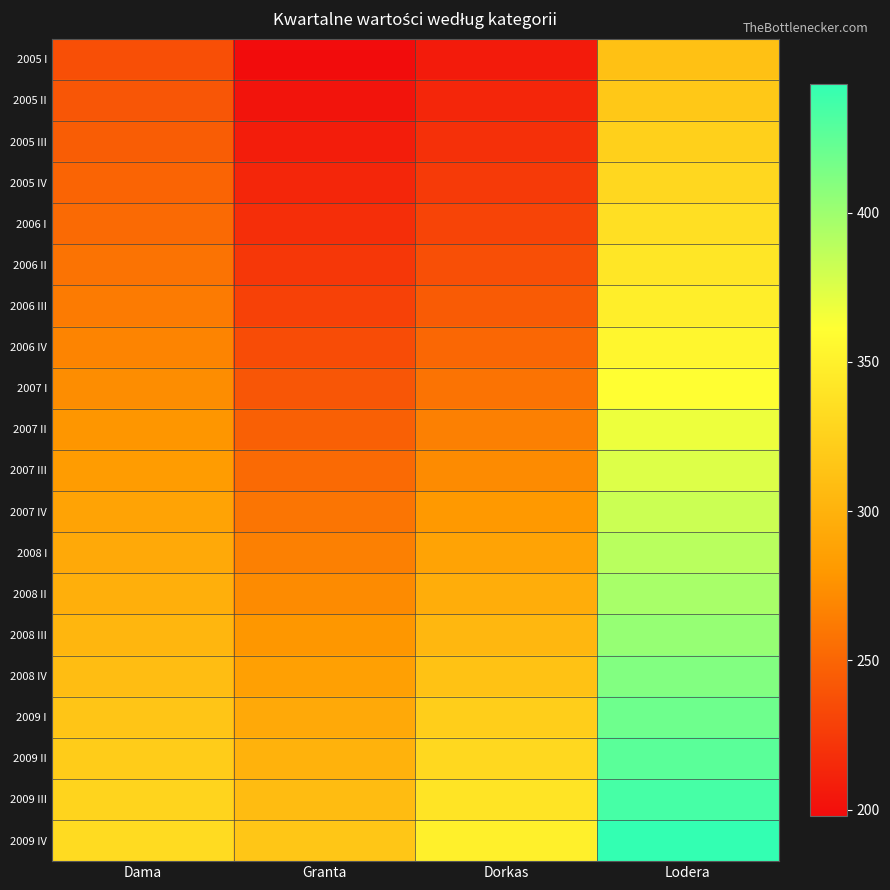

How many series are shown in this chart?

20